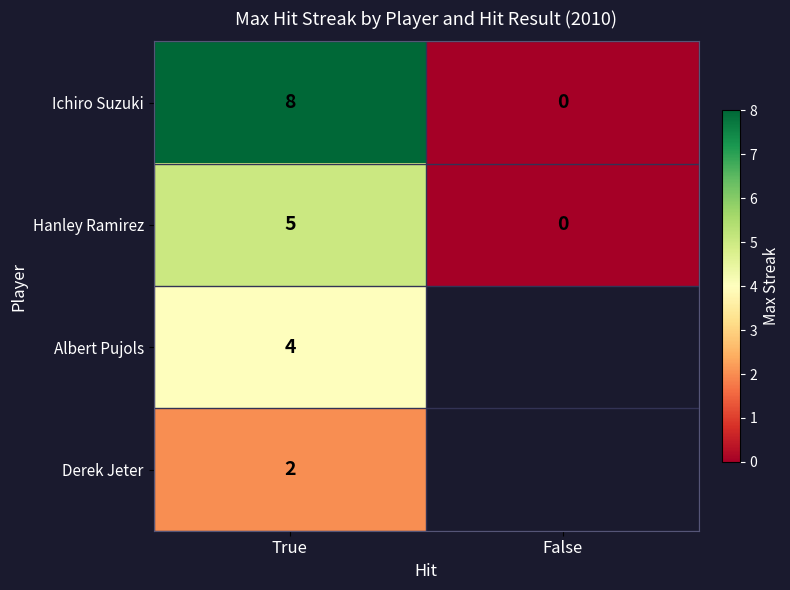

The value of Albert Pujols at True is 6. True or false?

False